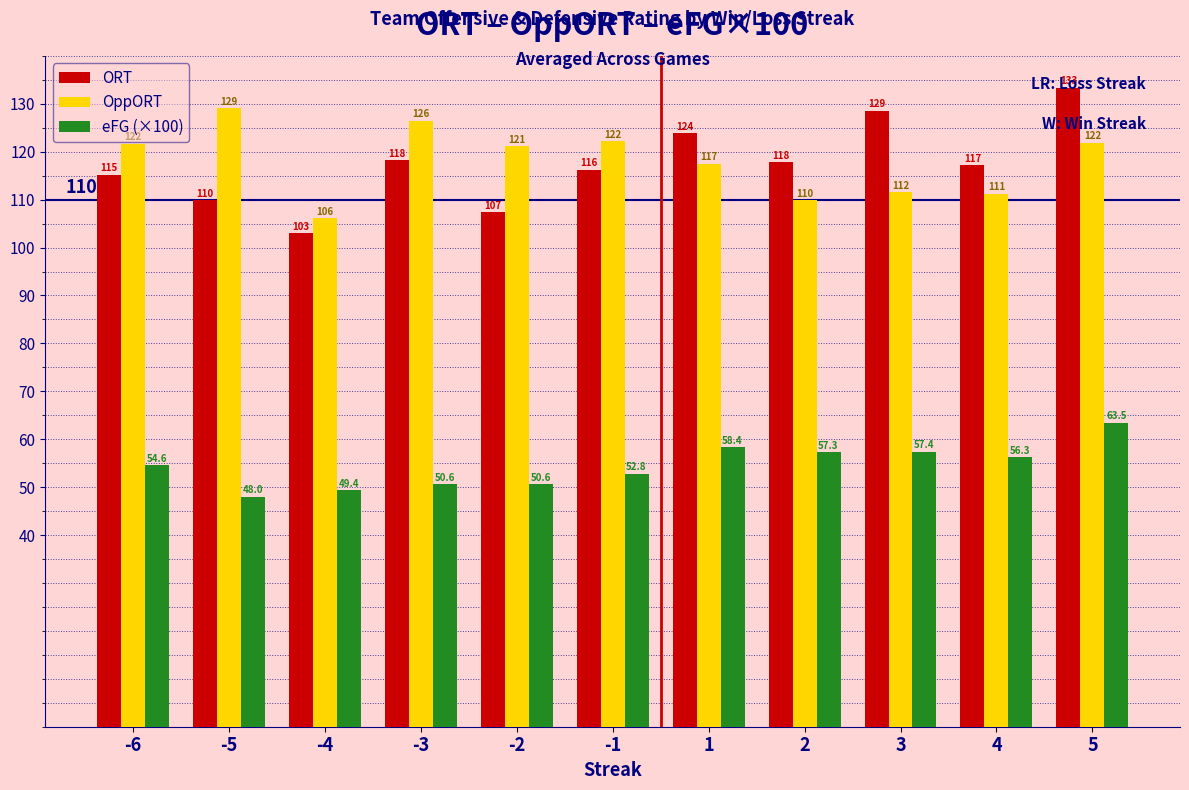

Count the number of data series in this chart.

3